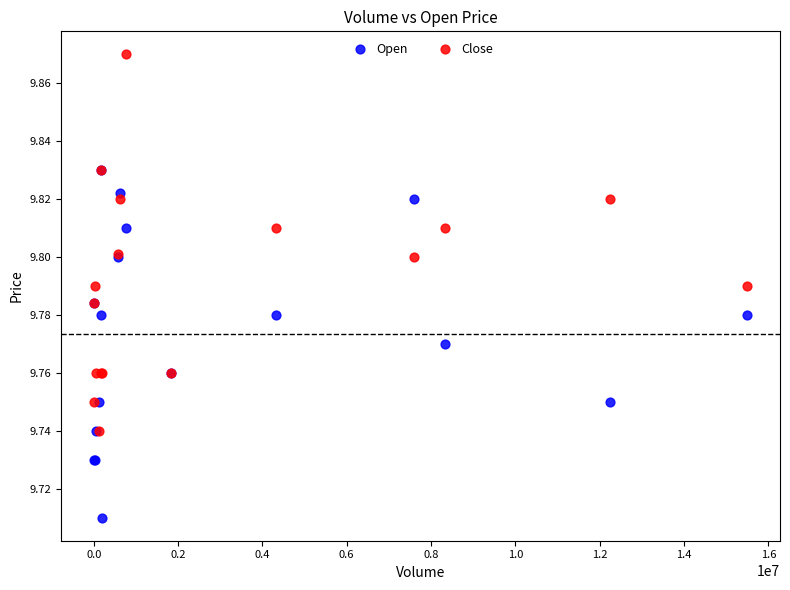

What are all the series names shown in the legend?

Open, Close